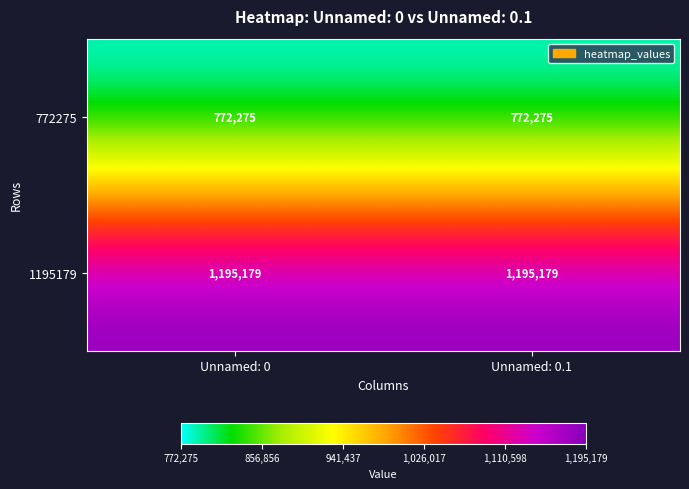

What is the greatest value displayed?

1195179